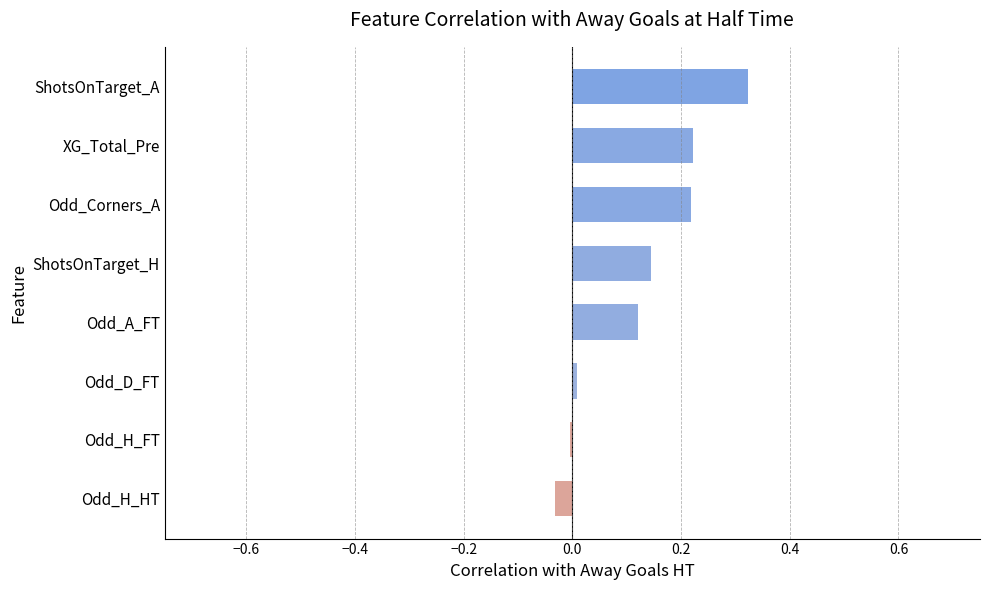

True or false: the data shows 0.1 at Odd_Corners_A.

False